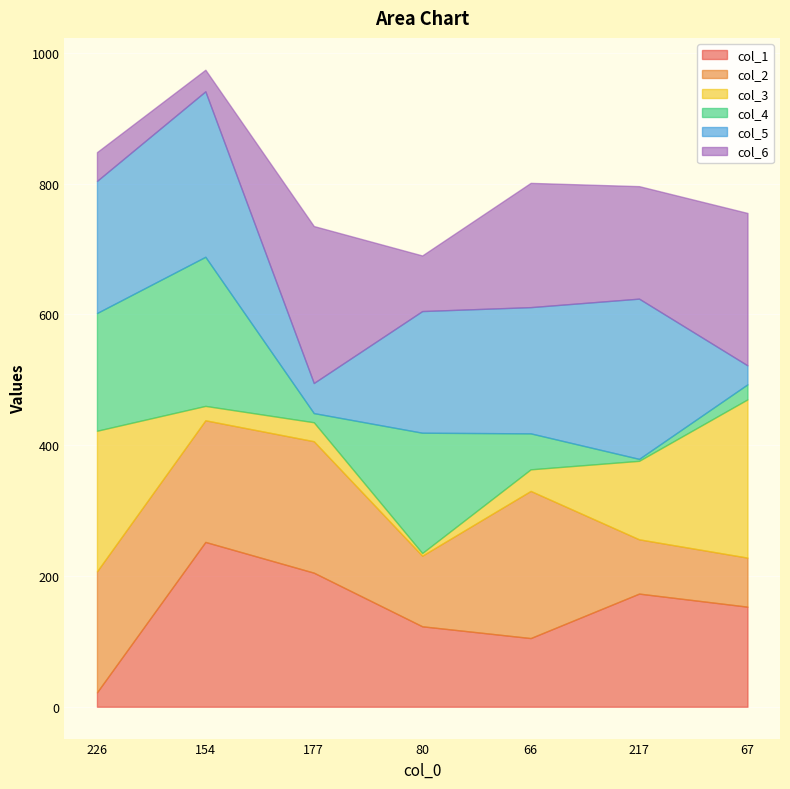

Which has a higher value, 226 or 154?

154